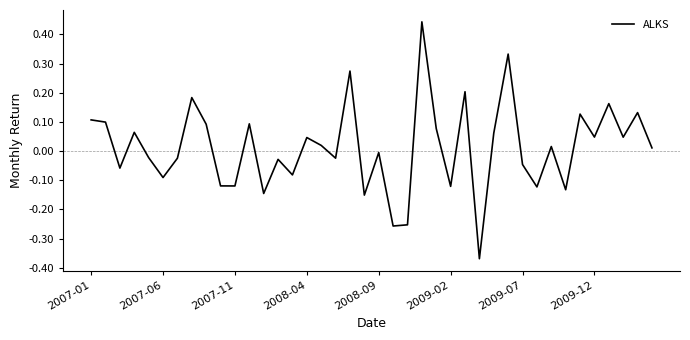

Reading left to right, list all the values displayed in this chart.

0.1	0.1	-0.1	0.1	-0.0	-0.1	-0.0	0.2	0.1	-0.1	-0.1	0.1	-0.1	-0.0	-0.1	0.0	0.0	-0.0	0.3	-0.2	-0.0	-0.3	-0.3	0.4	0.1	-0.1	0.2	-0.4	0.1	0.3	-0.0	-0.1	0.0	-0.1	0.1	0.0	0.2	0.0	0.1	0.0